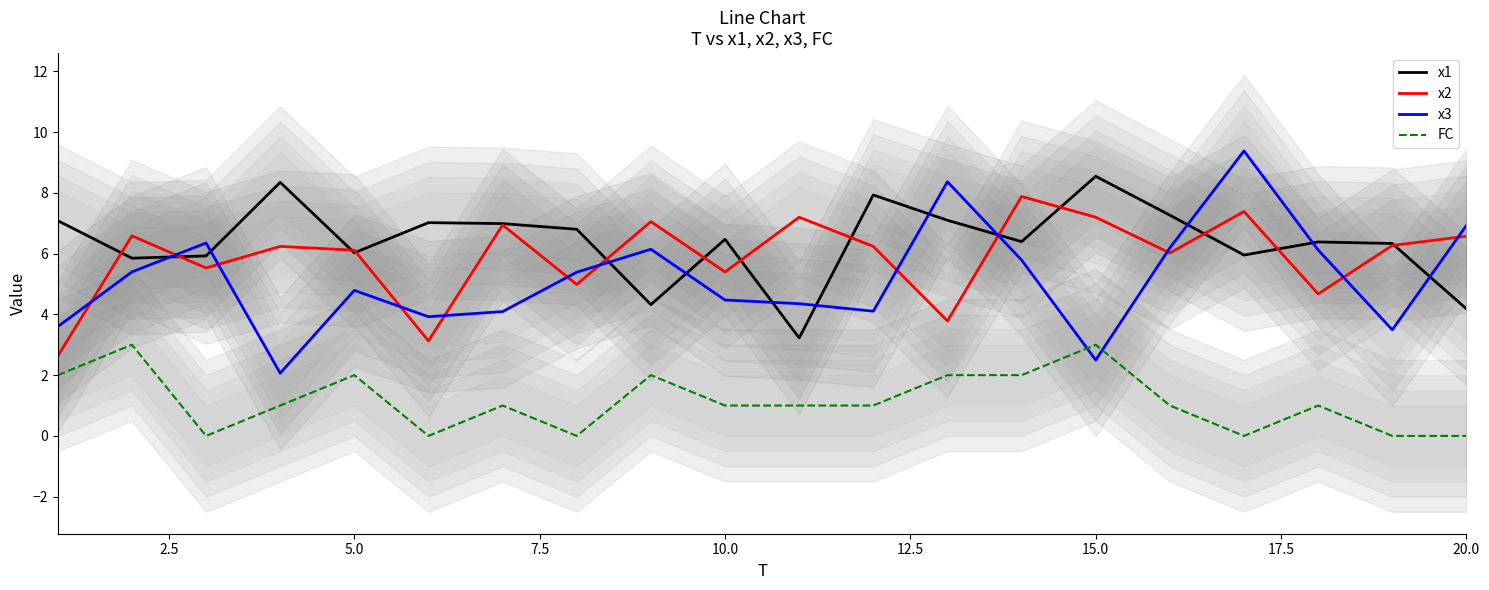

Which series ends up on top after the final intersection of x3 and x2?

x3